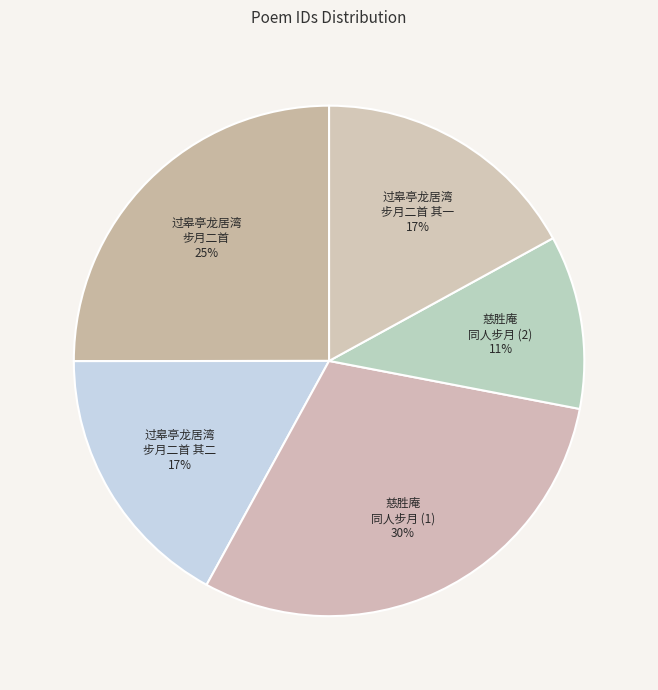

Do 过皋亭龙居湾 步月二首 and 慈胜庵 同人步月 (2) together represent more than half of the pie?

No